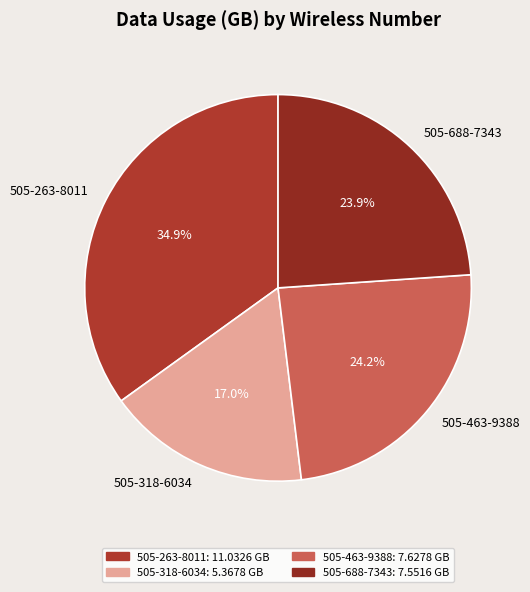

Is it true that 505-318-6034 is 17% of the pie?

True